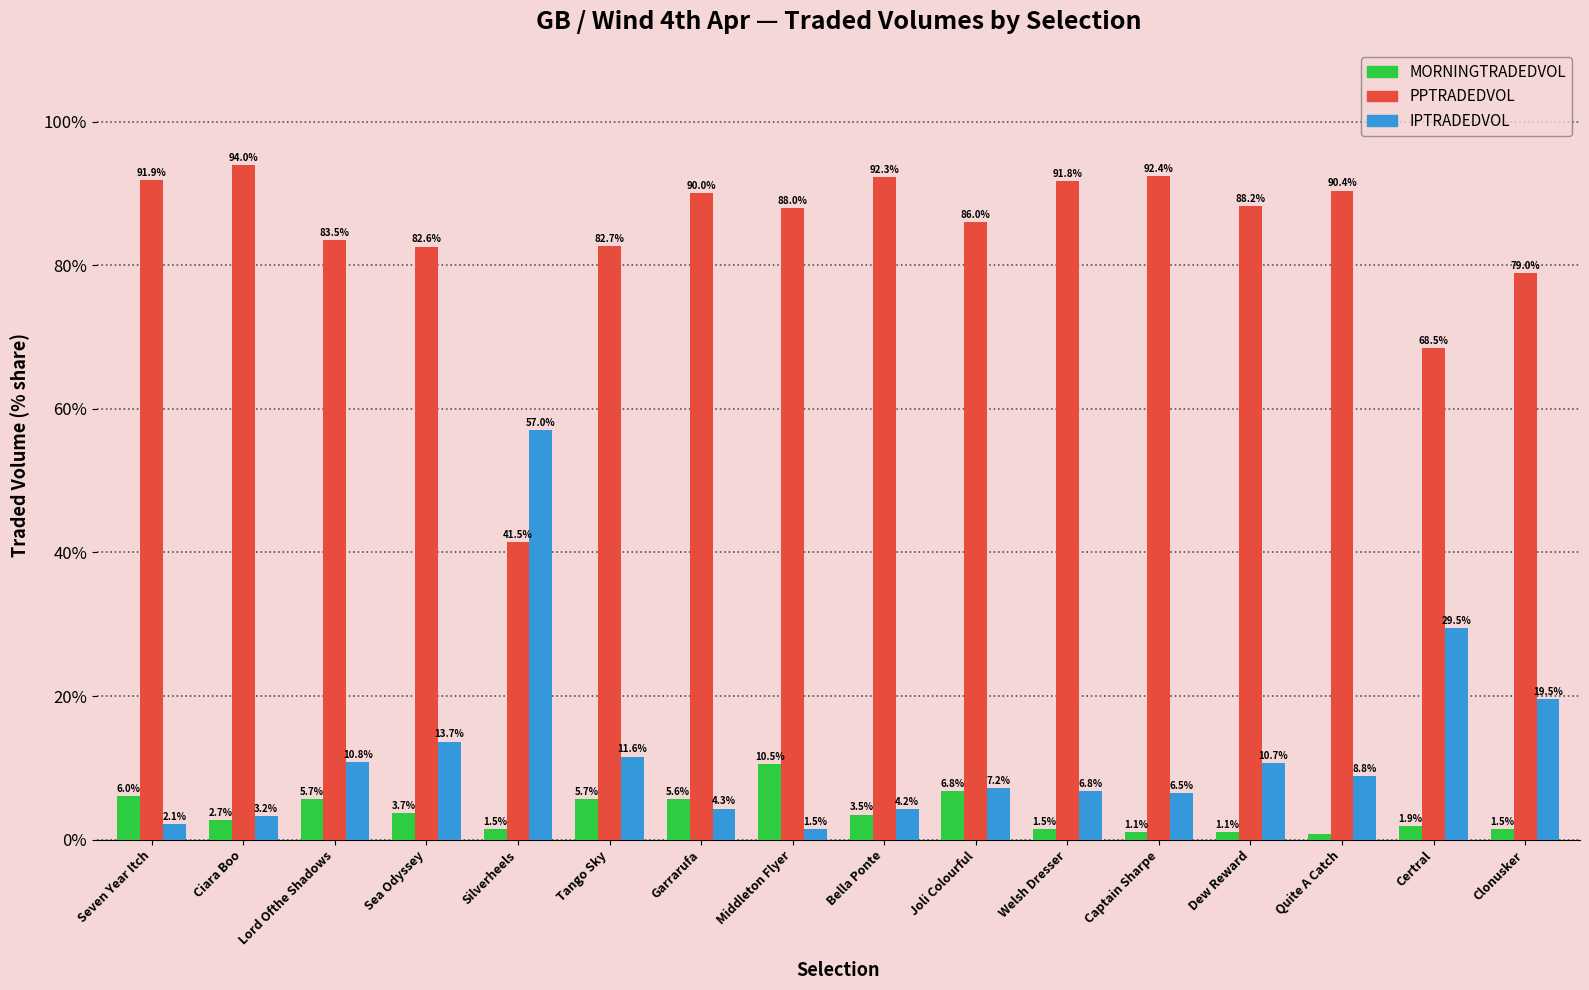

At how many categories does at least one series exceed 8?

16